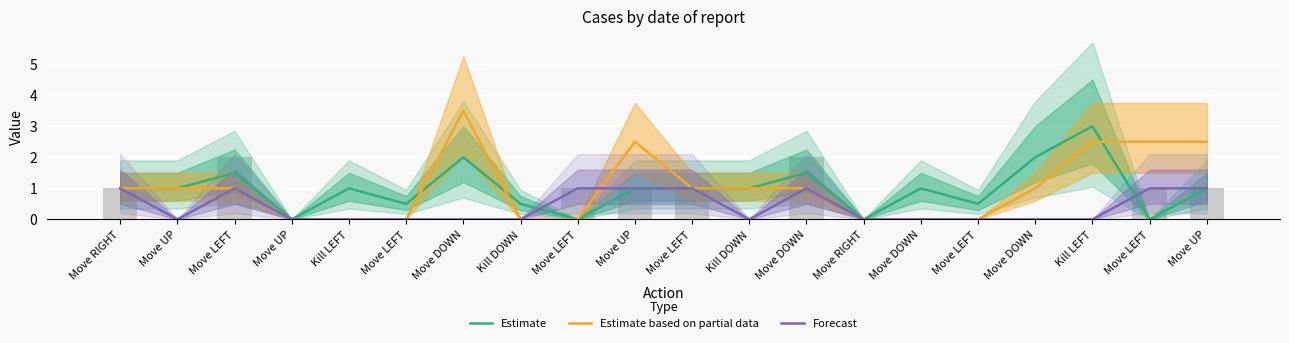

At which label does Estimate based on partial data first exceed 1?

Move DOWN